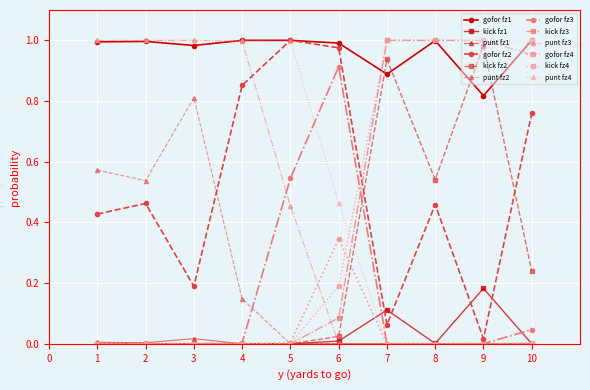

True or false: kick fz4 has a value of -0.7 at 5.

False